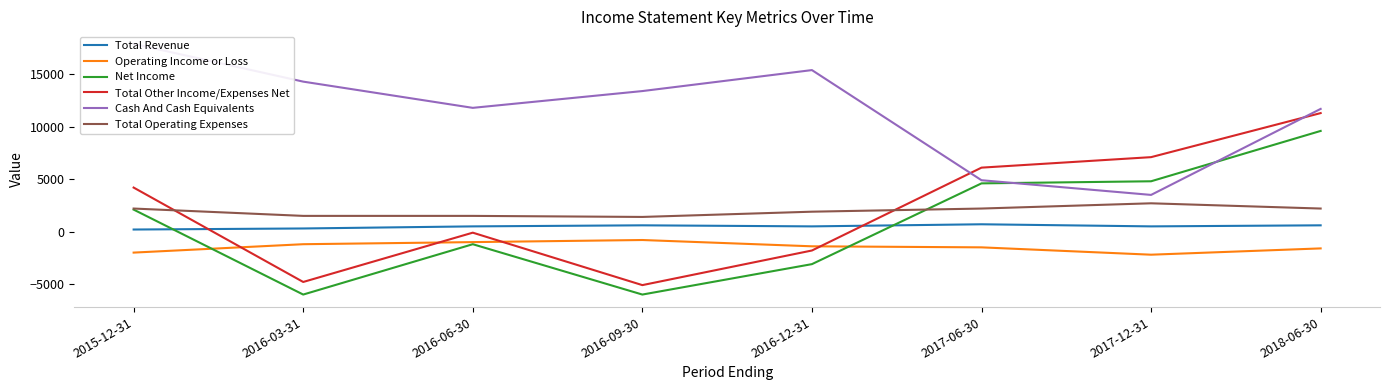

What is the sum of all Cash And Cash Equivalents values?

92900